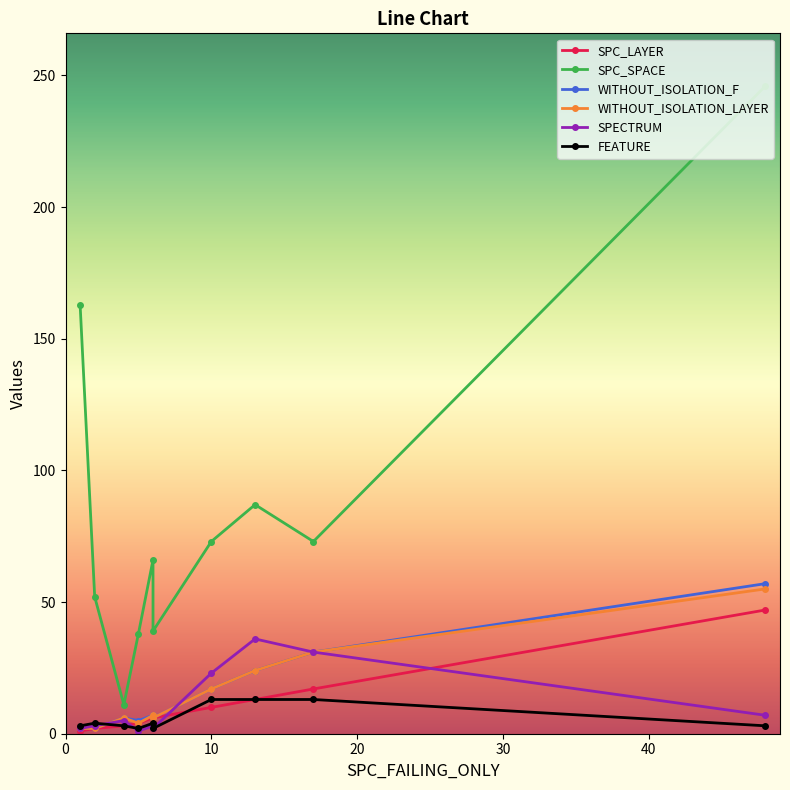

How many data points does each series have?

10